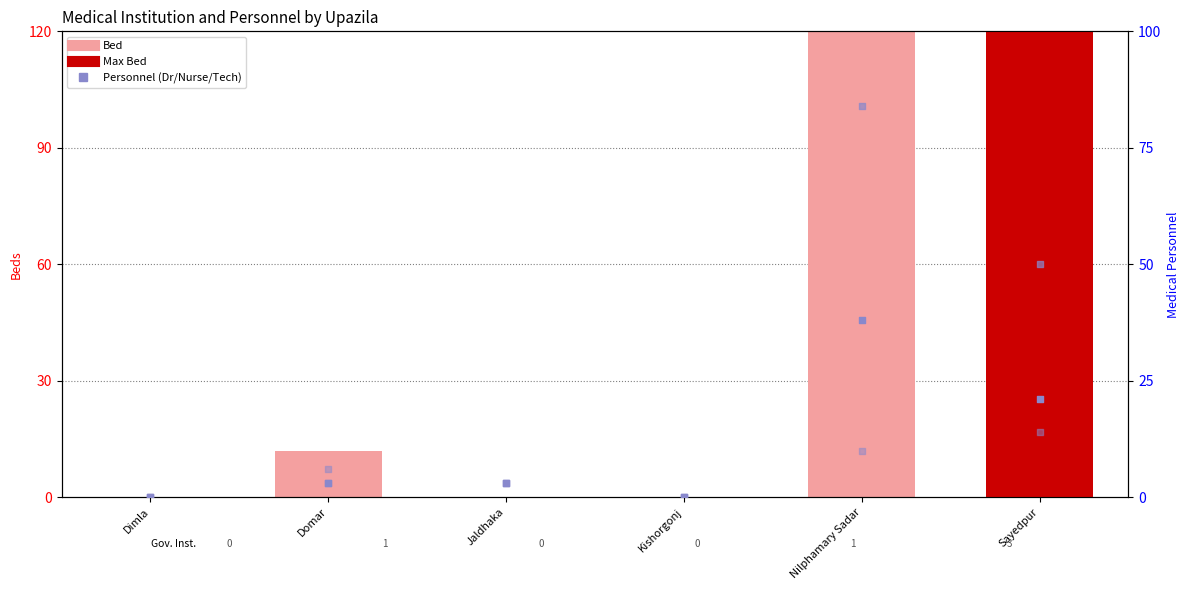

Which series has the widest spread of Y values?

Bed